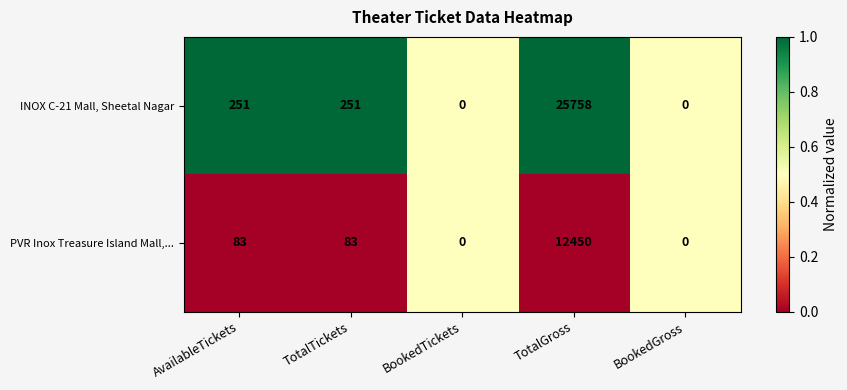

Reading right to left, list all the values displayed in this chart.

INOX C-21 Mall, Sheetal Nagar: BookedGross=0	TotalGross=25758	BookedTickets=0	TotalTickets=251	AvailableTickets=251
PVR Inox Treasure Island Mall,...: BookedGross=0	TotalGross=12450	BookedTickets=0	TotalTickets=83	AvailableTickets=83